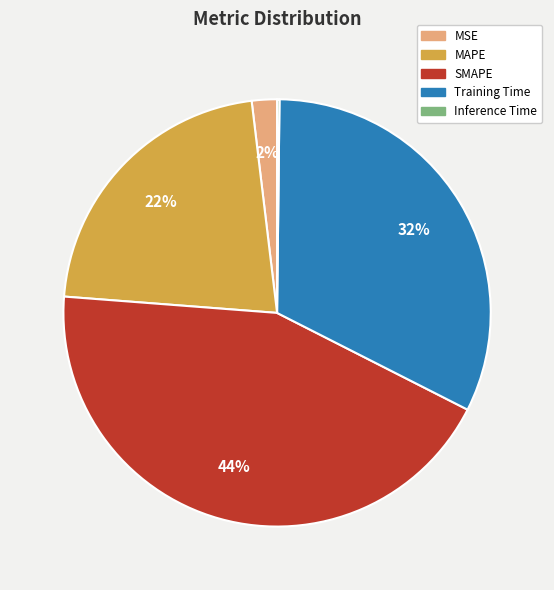

True or false: MAPE accounts for 22% of the total.

True